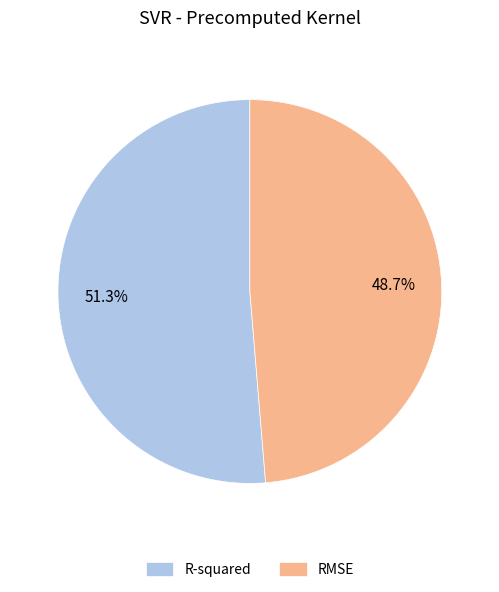

Is it true that R-squared is 45% of the pie?

False